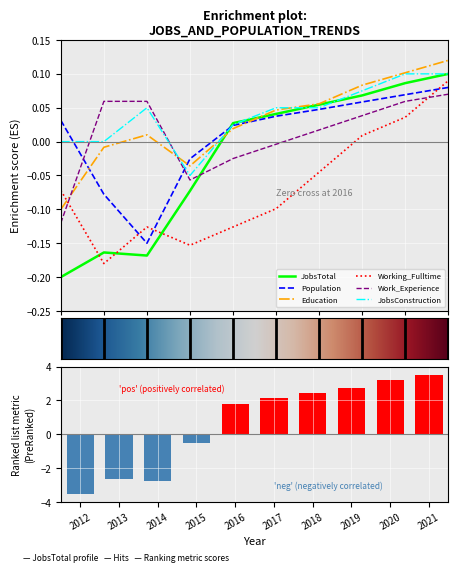

At which label does JobsTotal reach its peak?

2021